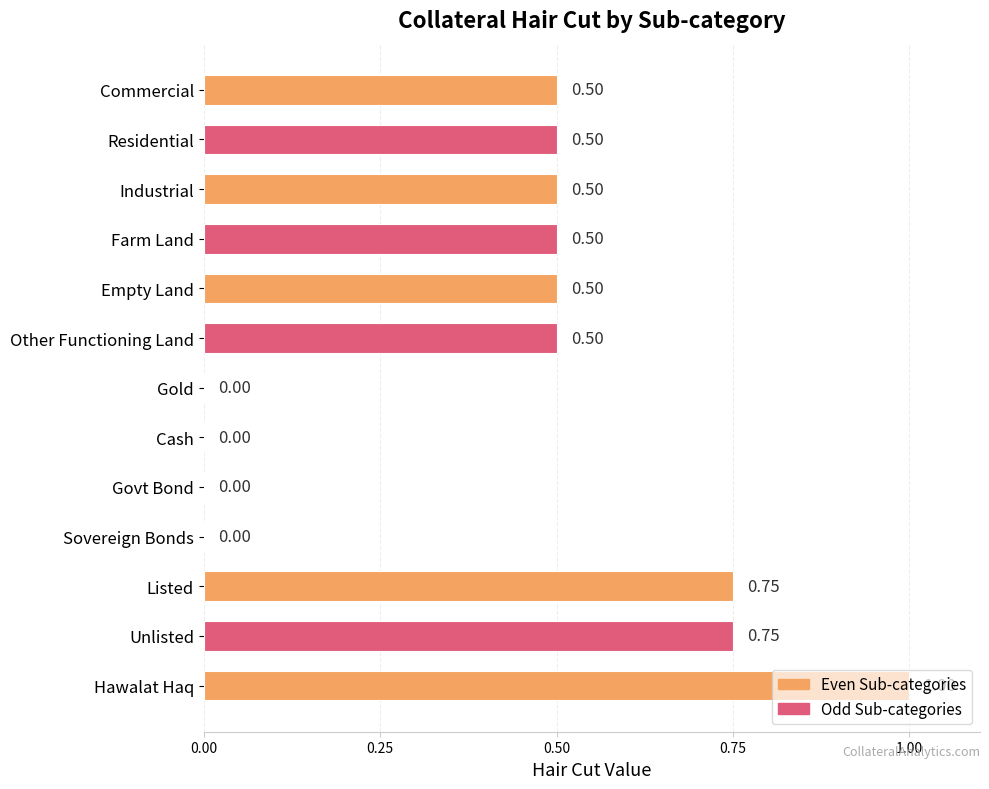

Between Farm Land and Sovereign Bonds, which is larger?

Farm Land